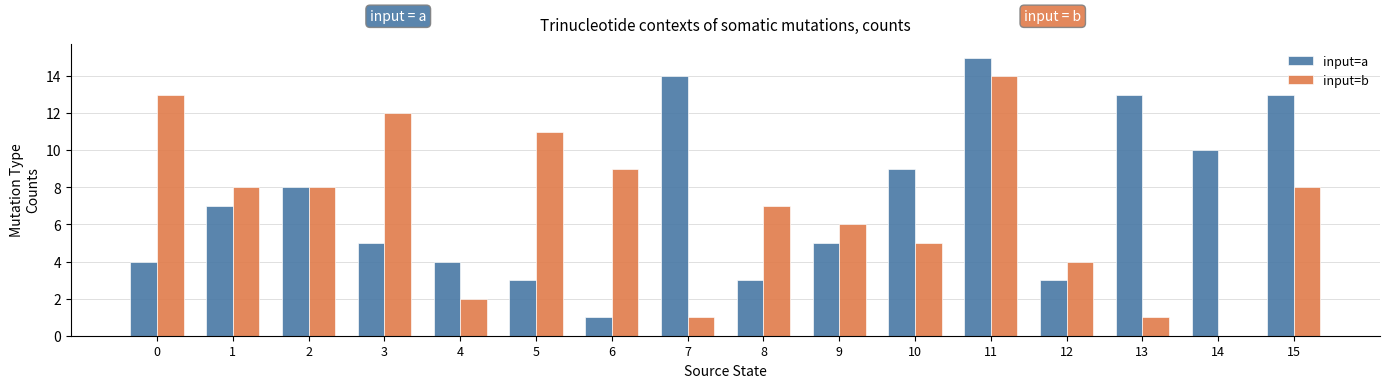

What is the sum of all input=a values?

117